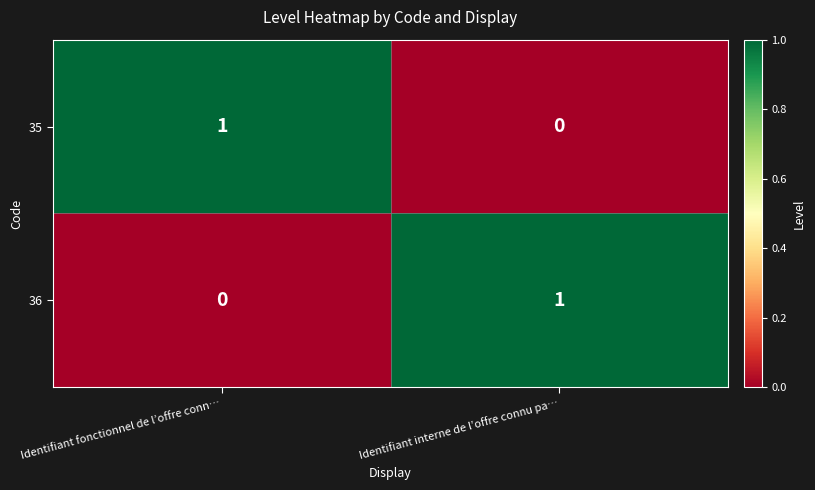

How many data points does each series have?

2